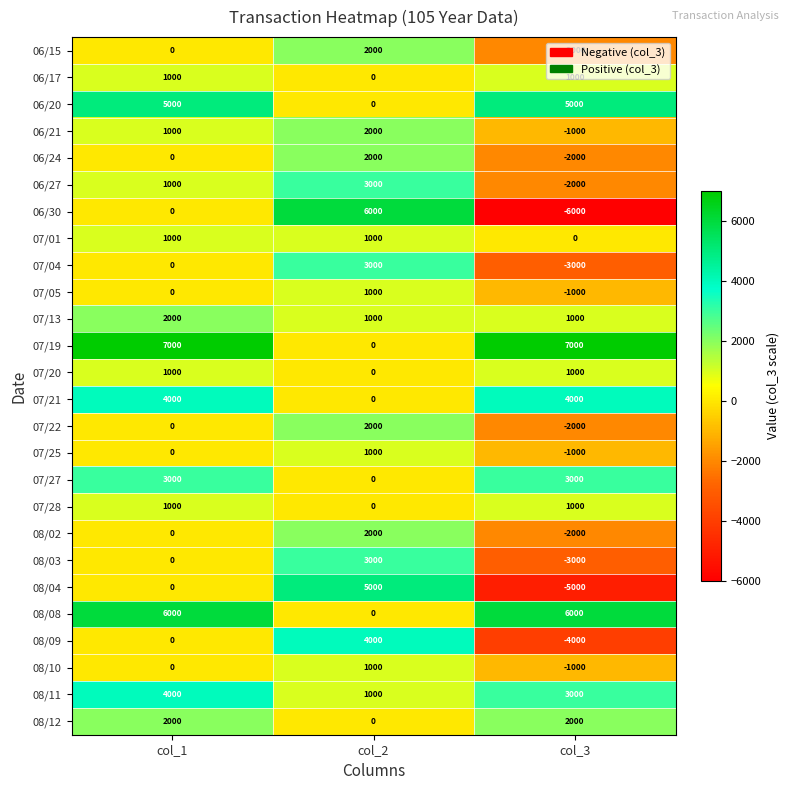

What is the approximate value of 06/21 at col_3, to the nearest 50?

-1000